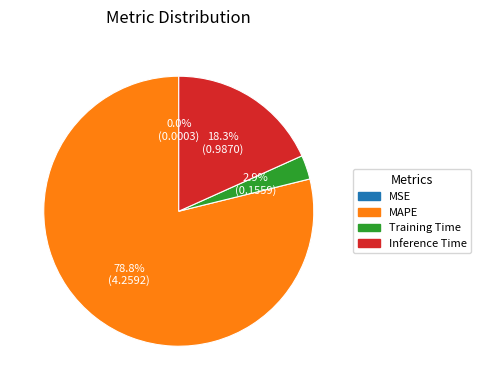

Is the sum of MAPE and Training Time greater than half?

Yes